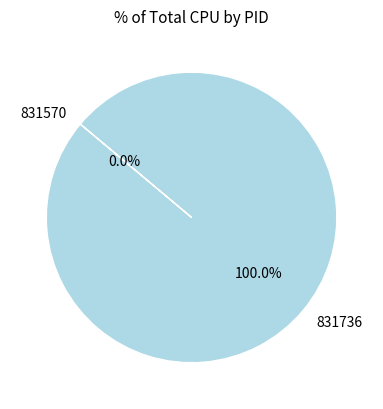

What is the total percentage of 831570 and 831736?

100.0%